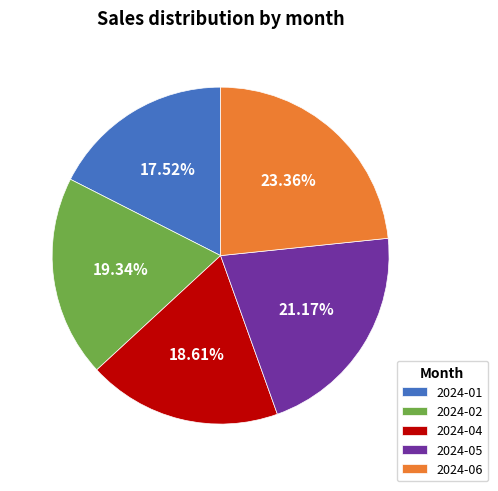

How many segments does this pie chart have?

5